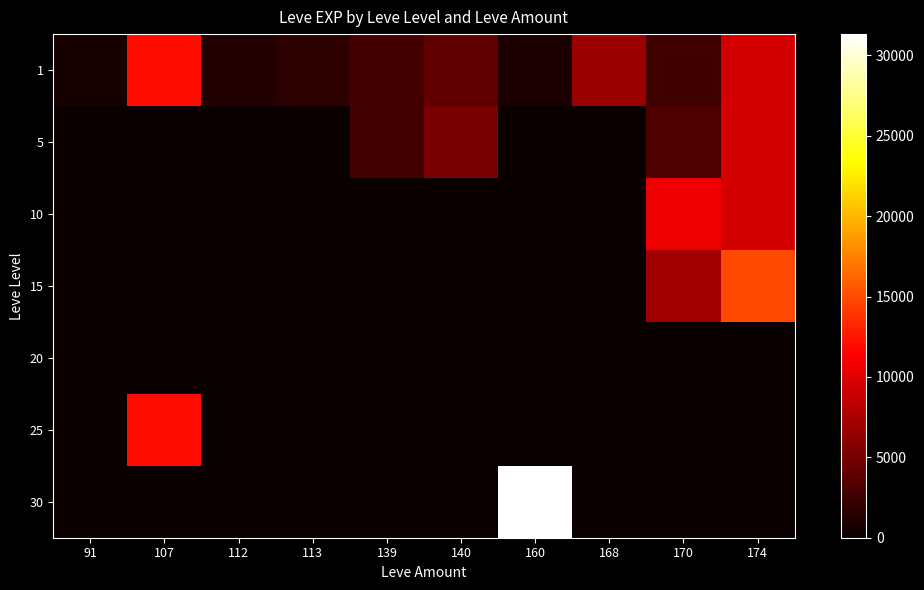

Reading right to left, what are all the values shown in this chart?

1: 174=9430	170=2490	168=6840	160=790	140=4110	139=2790	113=1690	112=1160	107=12000	91=630
5: 174=9430	170=3190	168=0	160=0	140=5220	139=2790	113=0	112=0	107=0	91=0
10: 174=9430	170=10660	168=0	160=0	140=0	139=0	113=0	112=0	107=0	91=0
15: 174=14920	170=7170	168=0	160=0	140=0	139=0	113=0	112=0	107=0	91=0
20: 174=0	170=0	168=0	160=0	140=0	139=0	113=0	112=0	107=0	91=0
25: 174=0	170=0	168=0	160=0	140=0	139=0	113=0	112=0	107=12000	91=0
30: 174=0	170=0	168=0	160=31330	140=0	139=0	113=0	112=0	107=0	91=0